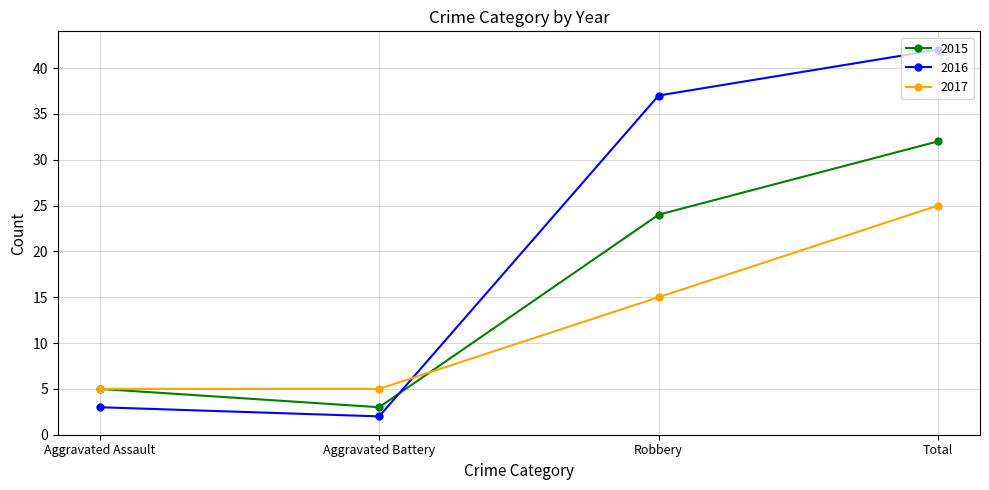

What is the value of the 2017 point at the 2nd from the left?

5